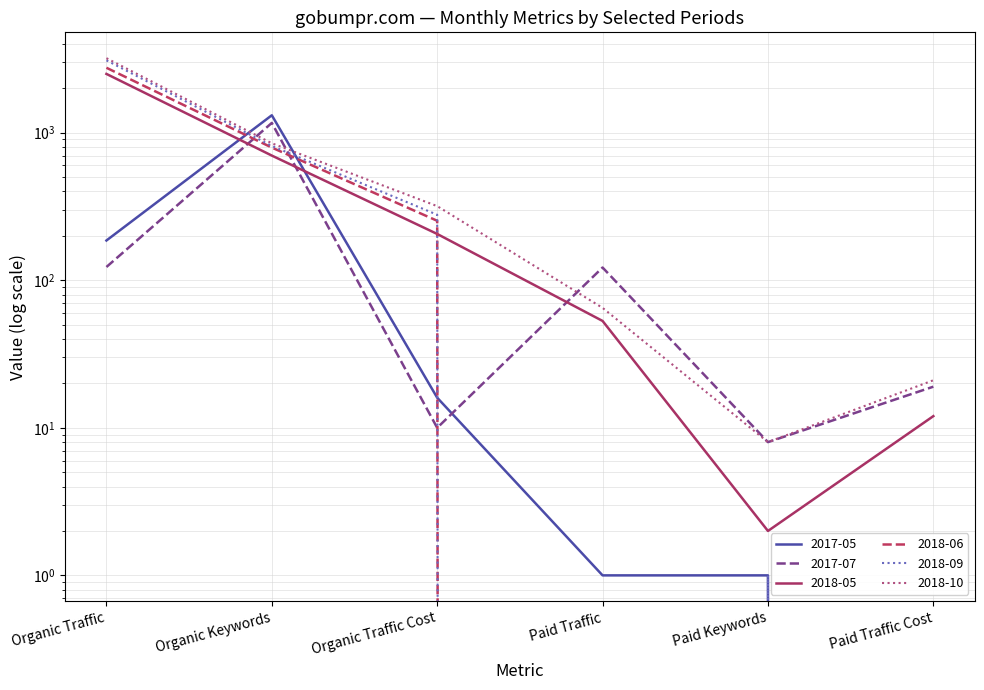

Reading left to right, transcribe all the data shown in this chart.

2017-05: 186	1313	16	1	1	0
2017-07: 123	1165	10	122	8	19
2018-05: 2503	700	206	53	2	12
2018-06: 2755	793	253	0	0	0
2018-09: 3094	813	278	0	1	0
2018-10: 3199	848	318	65	8	21